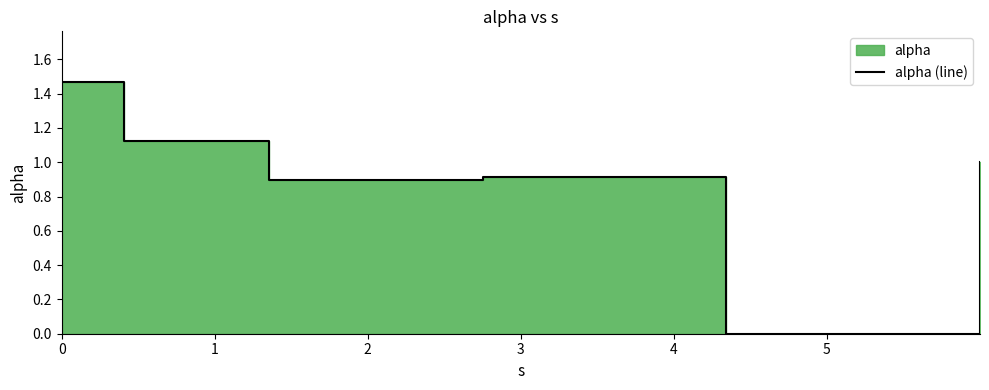

What is the maximum value shown in the chart?

1.5